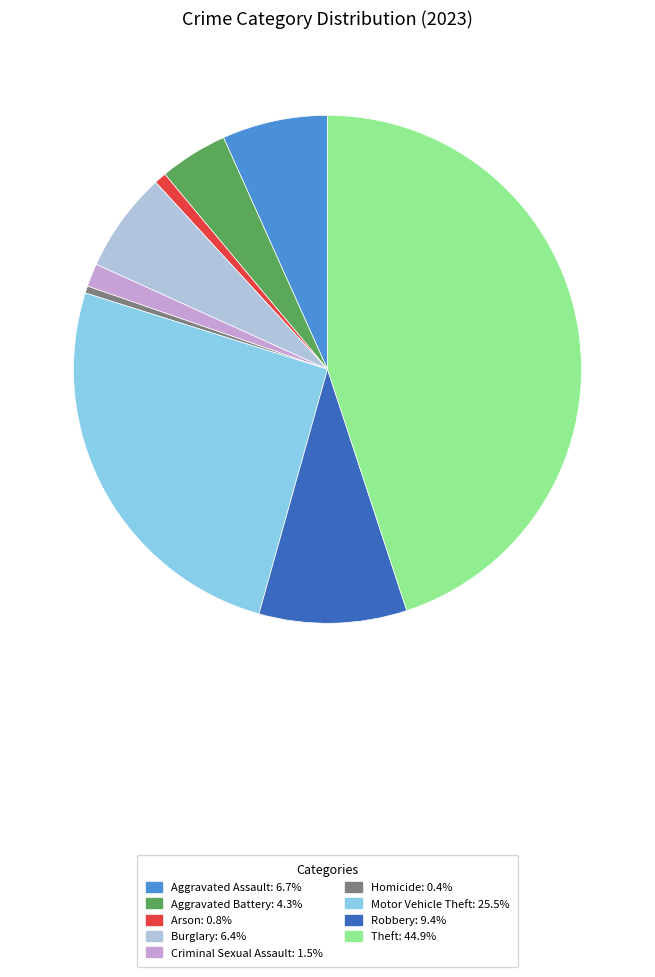

How many segments does this pie chart have?

9